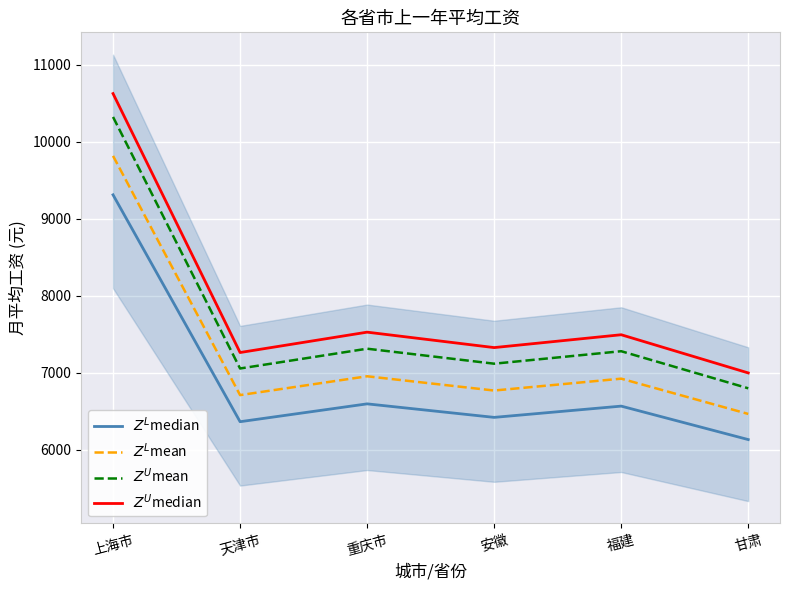

In $Z^L$mean, how many points are higher than both neighbors (excluding endpoints)?

2